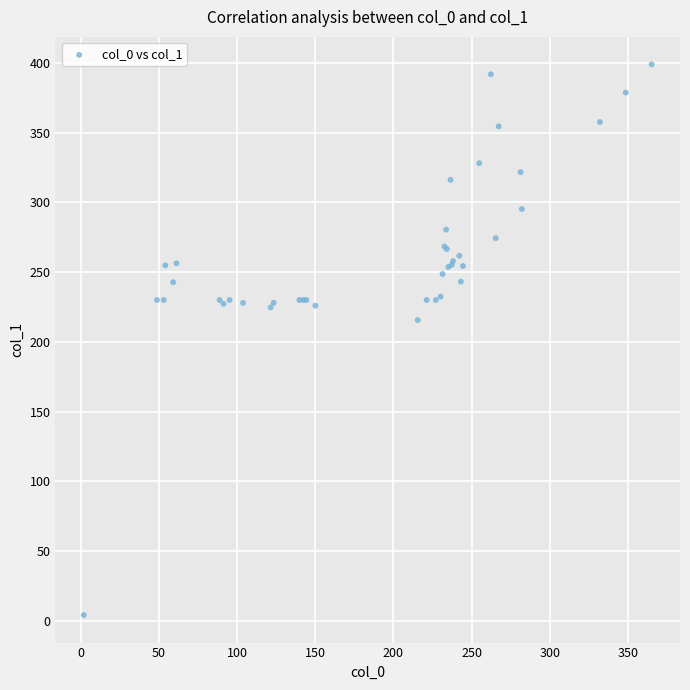

What Y value in the scatter plot is closest to 201?

215.6